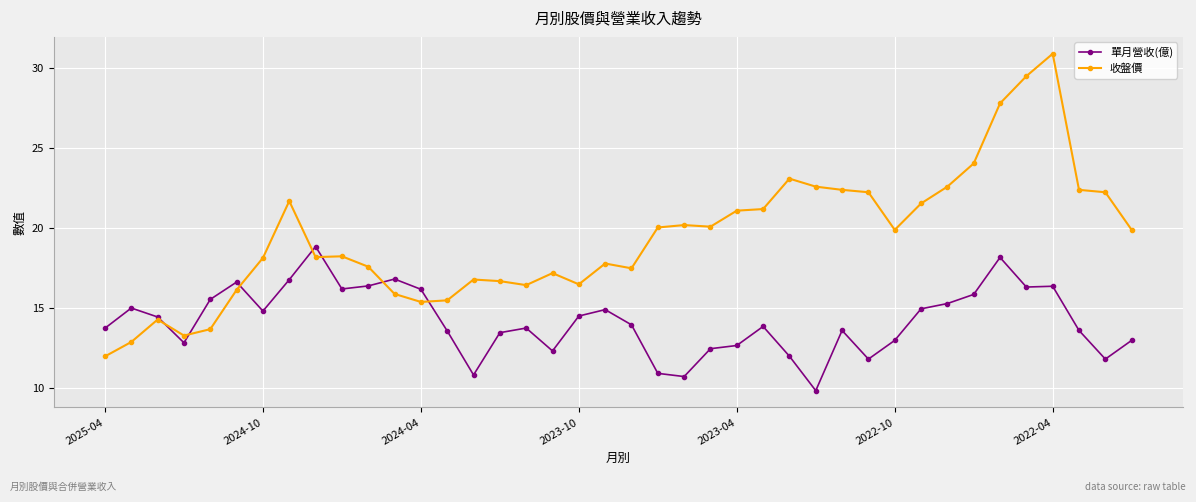

What is the difference between the second highest and minimum values in the 收盤價 series?

17.5